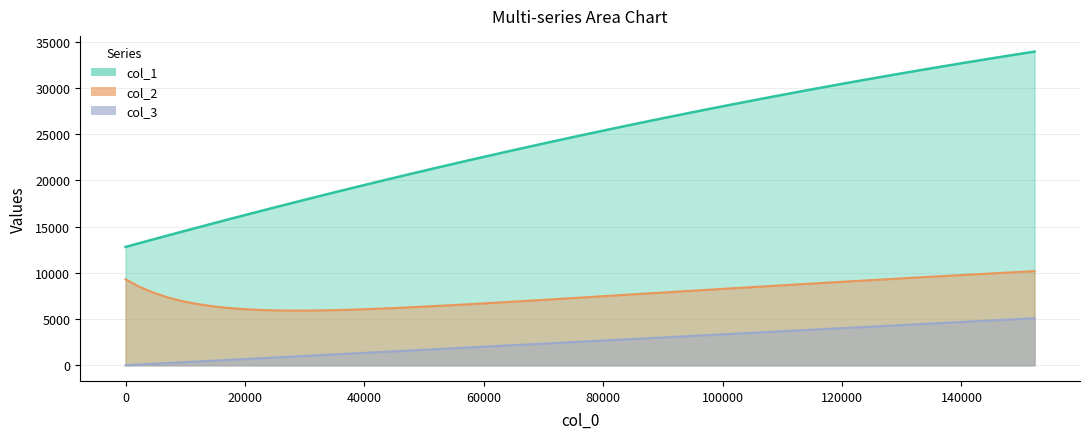

What is the difference between the second highest and second lowest values in the col_1 series?

20136.5